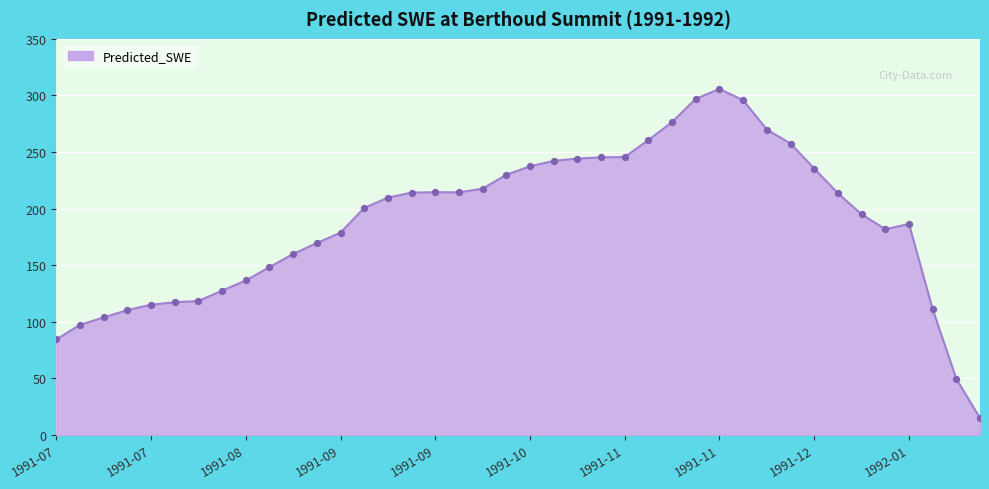

What is the difference between the maximum and minimum values?

290.8